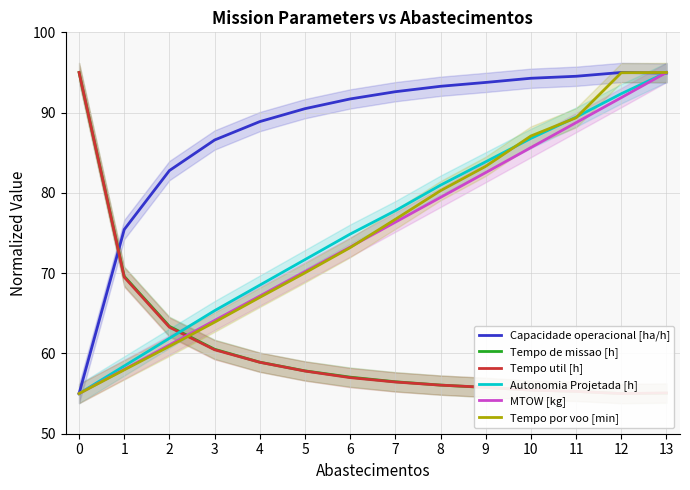

At which category does the chart reach its peak across all series?

12